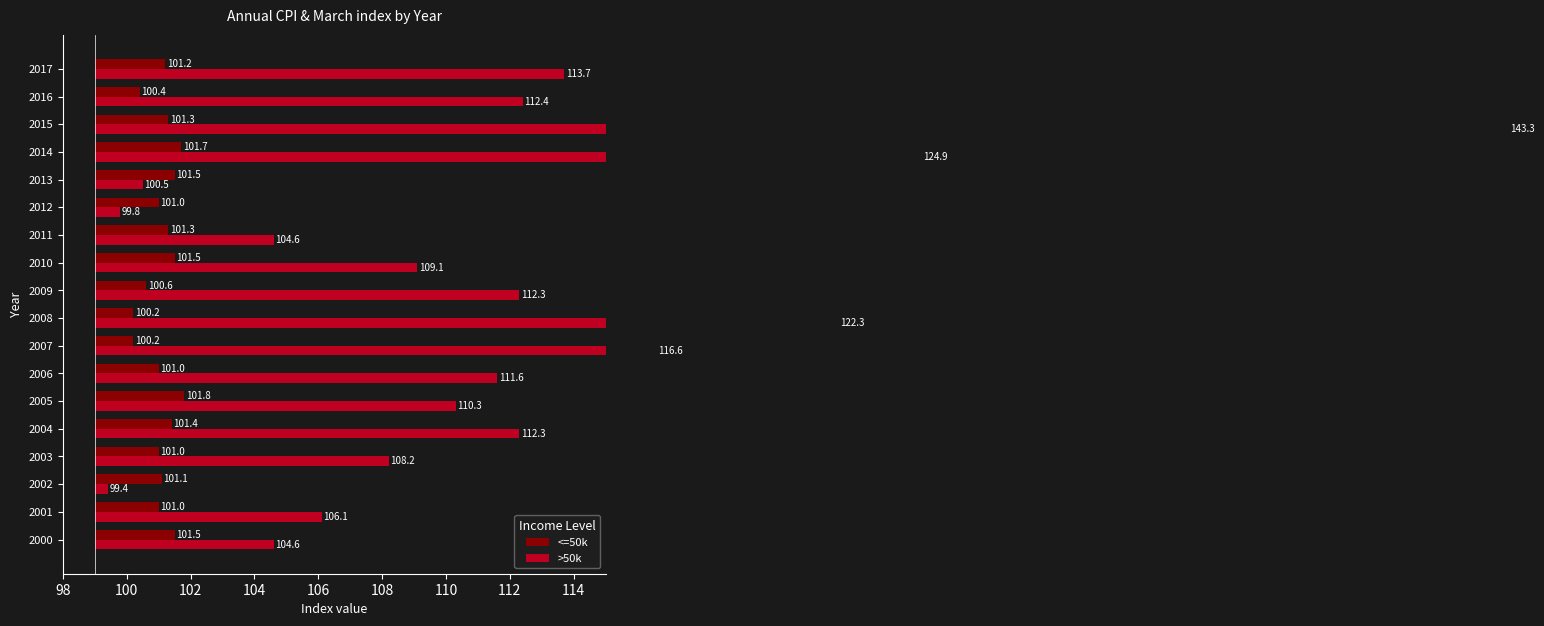

Which series has the largest range (max minus min)?

>50k